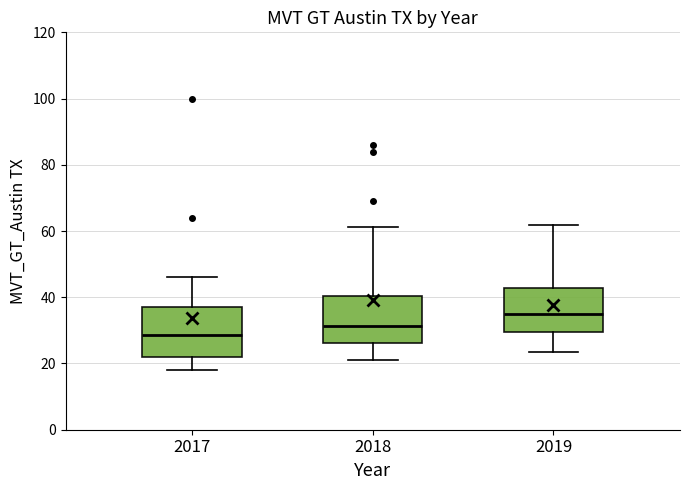

Where does the lower whisker of the box at x = 2018 end on the y-axis? The values are not printed on the chart, so give them approximately, as read against the axis.

20